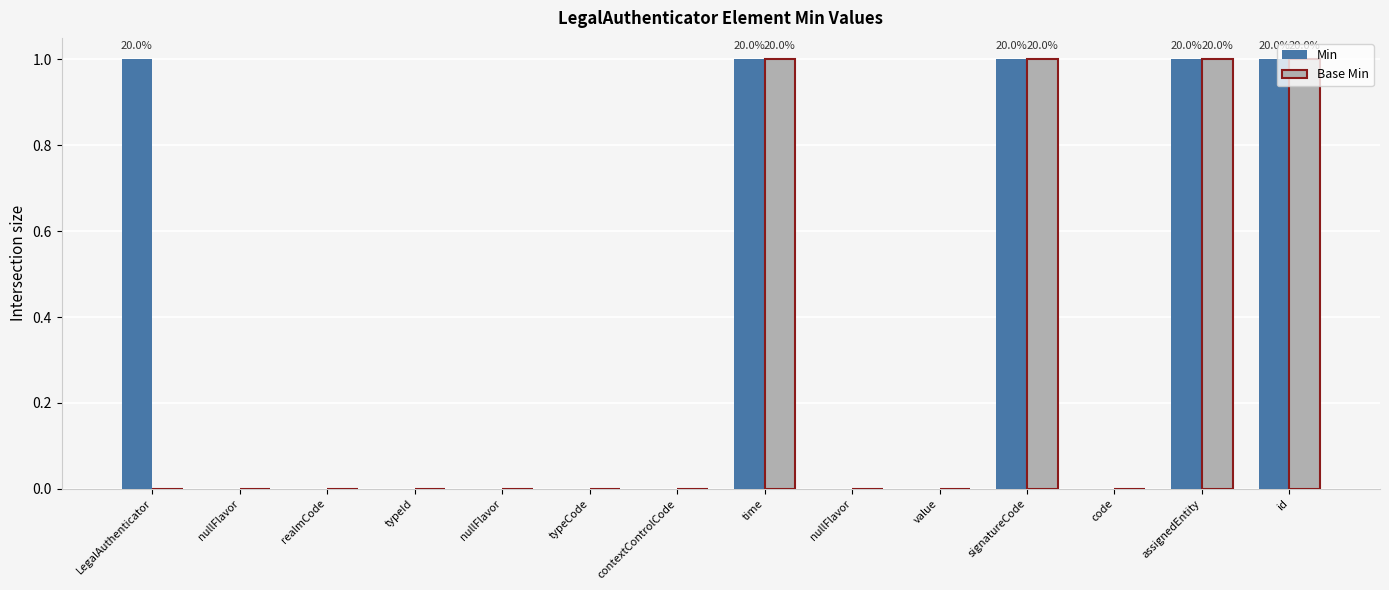

Reading left to right, list all the values displayed in this chart.

Min: 1	0	0	0	0	0	0	1	0	0	1	0	1	1
Base Min: 0	0	0	0	0	0	0	1	0	0	1	0	1	1